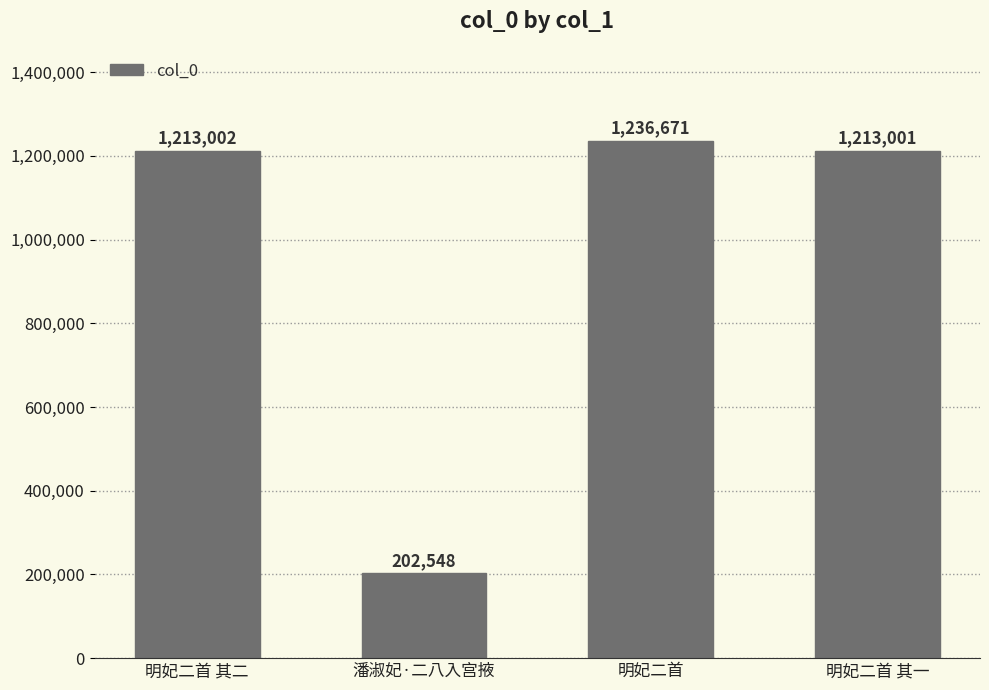

Are the bars grouped side by side (vs. stacked)?

No